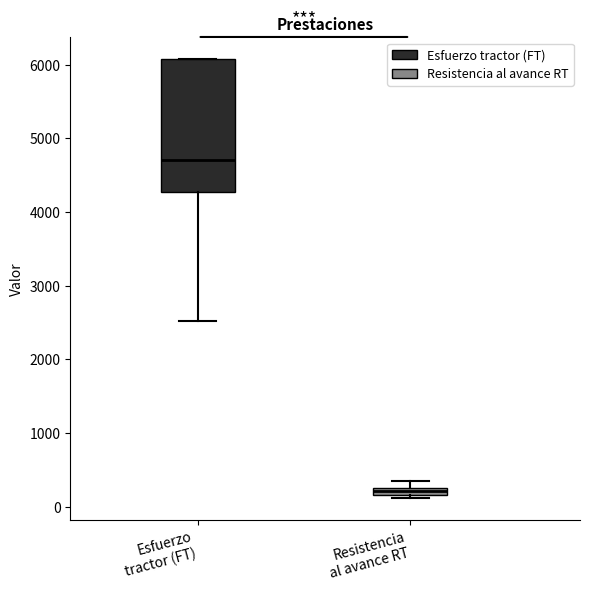

Where is the lower edge of the box for Resistencia al avance RT on the y-axis? The values are not printed on the chart, so give them approximately, as read against the axis.

200